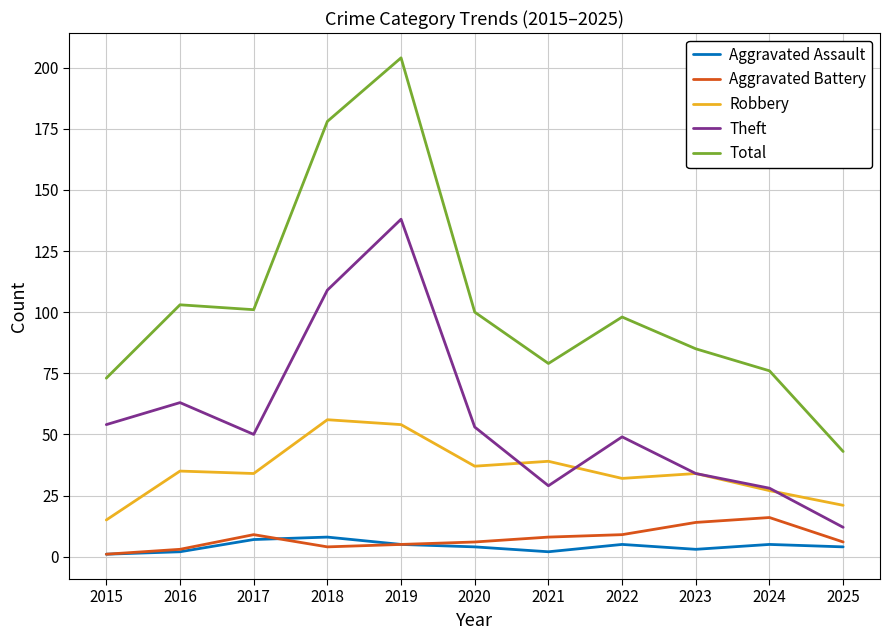

How many lines are shown in the chart?

5